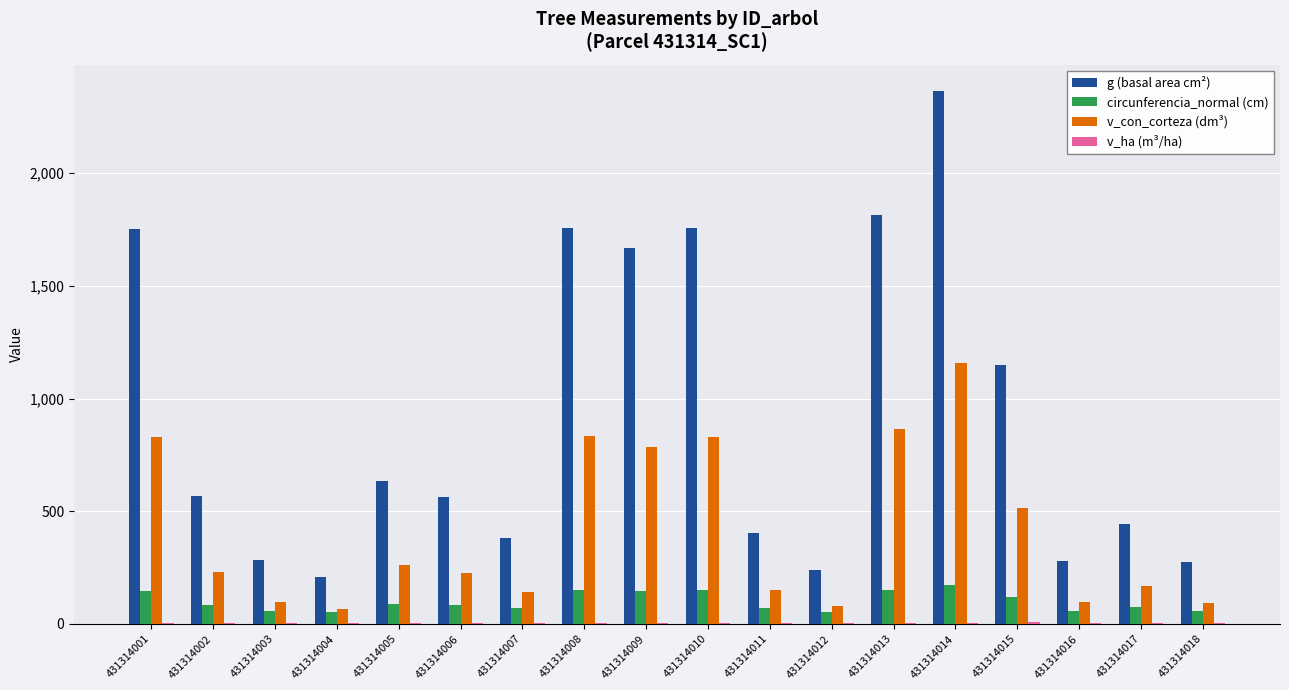

True or false: g (basal area cm²) has a value of 2442.9 at 431314008.

False